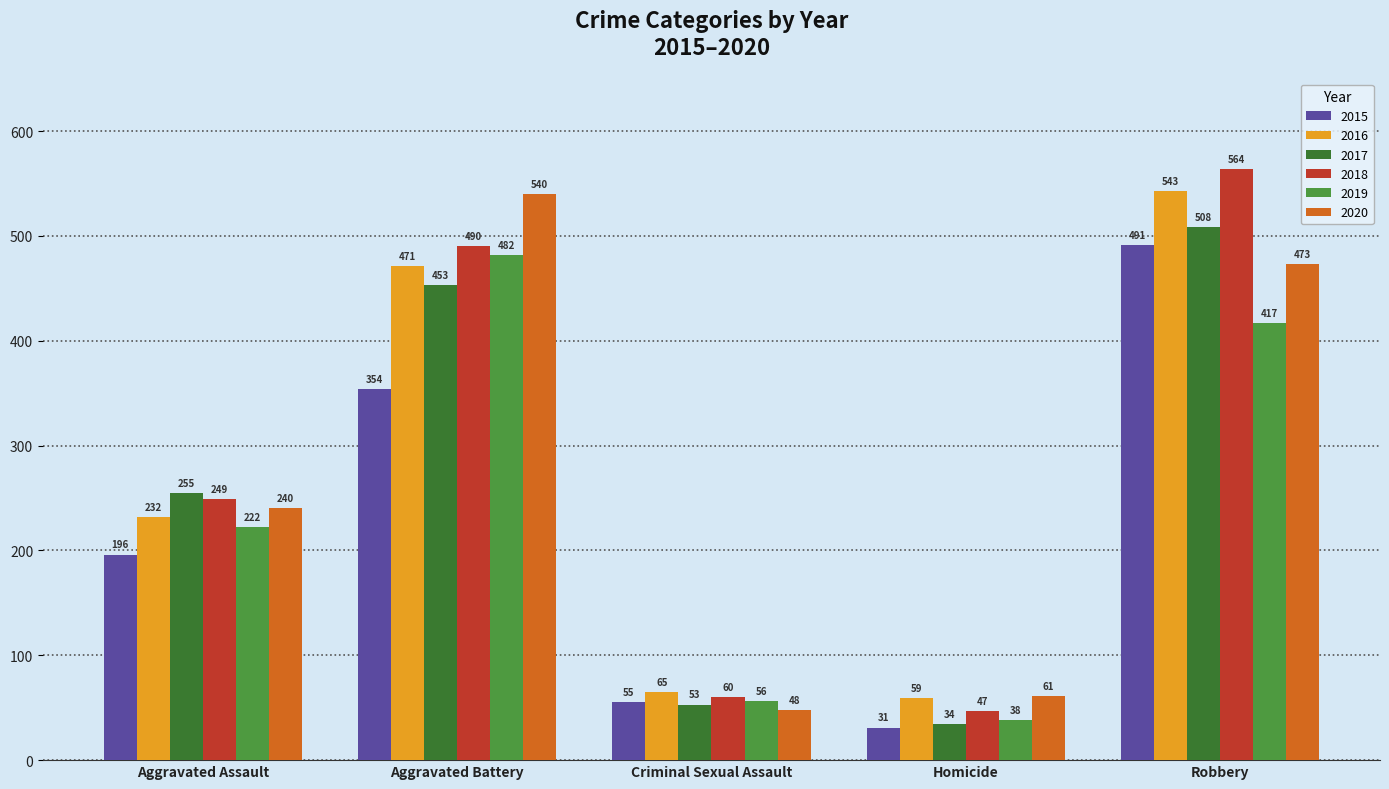

What is the minimum value for 2020?

48